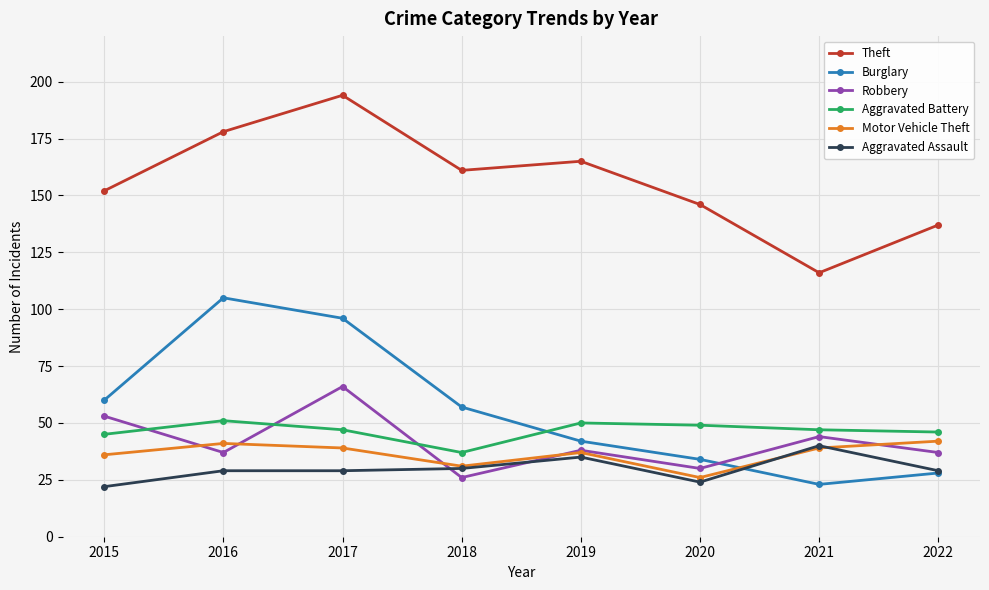

What is the value of the Theft point at the 8th from the left?

137